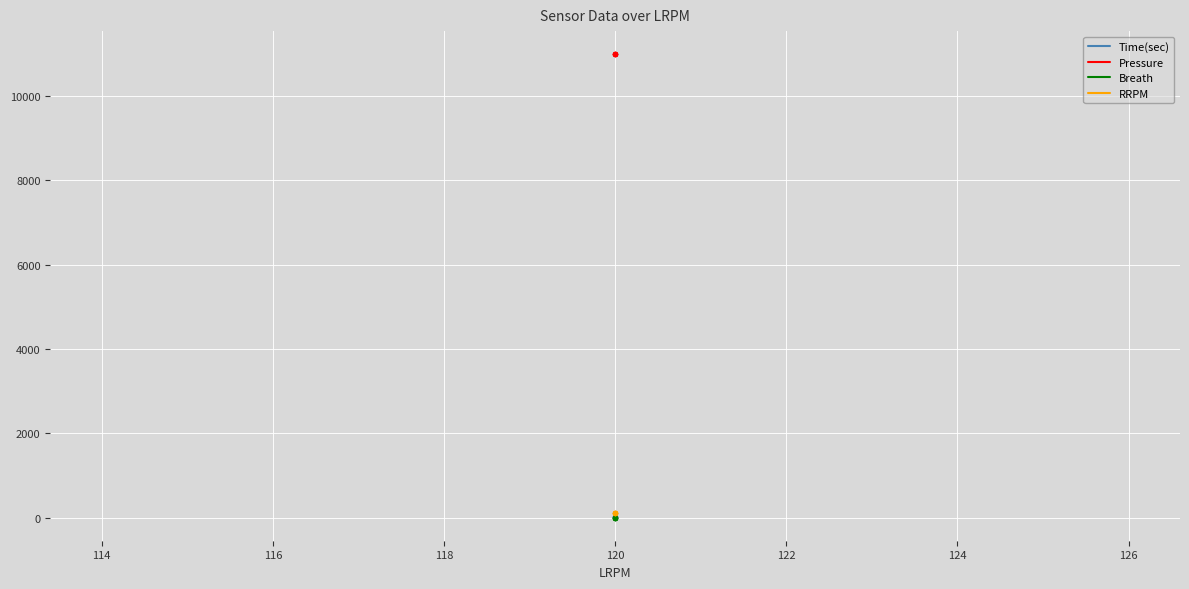

What is the total value across all series at 120?

11117.8